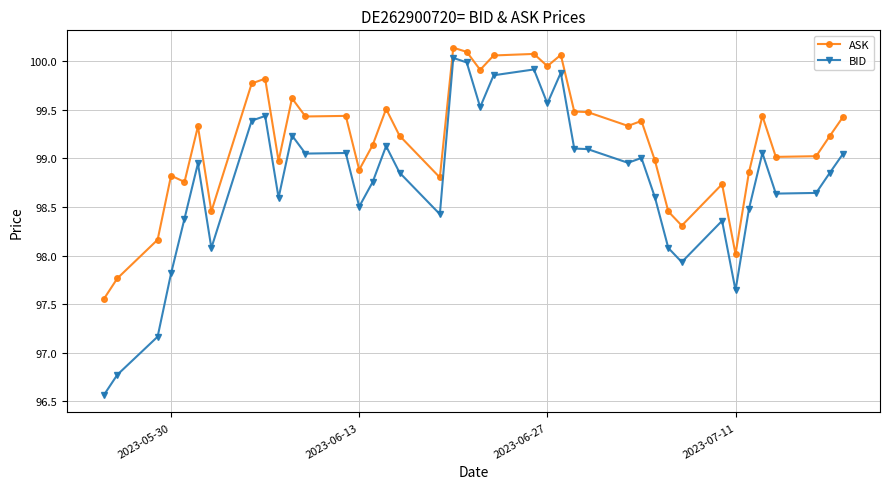

How many values in the BID series exceed 98?

34